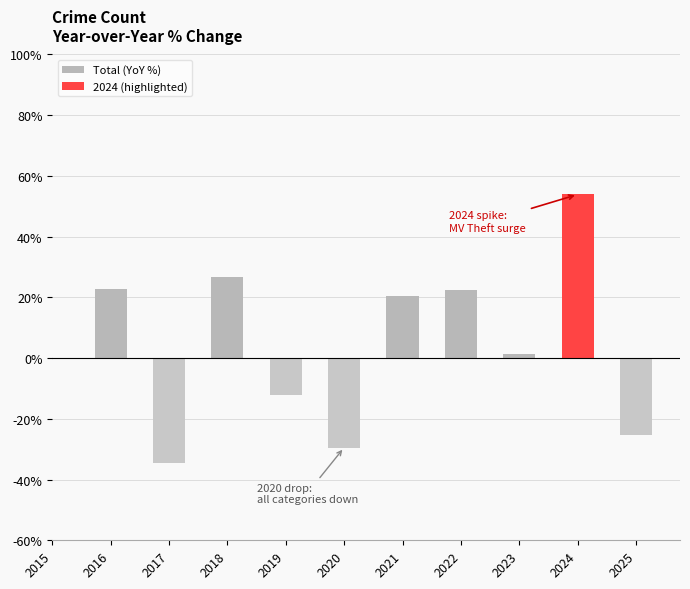

Is it true that the value at 2025 is -41.0?

False